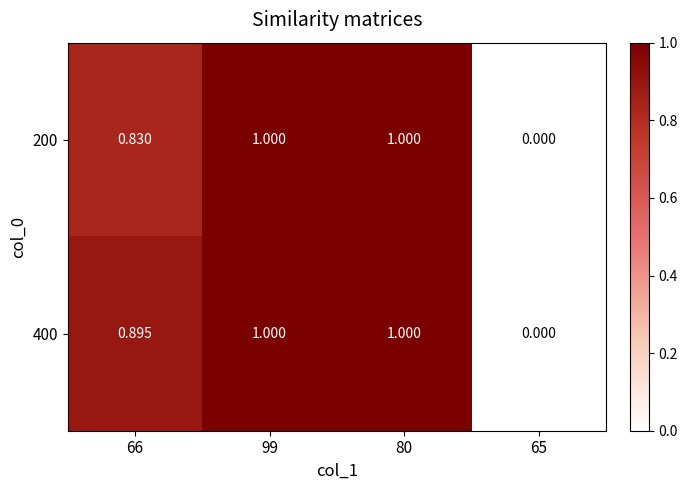

Is the value of 400 at 80 greater than the value of 200 at 66?

Yes